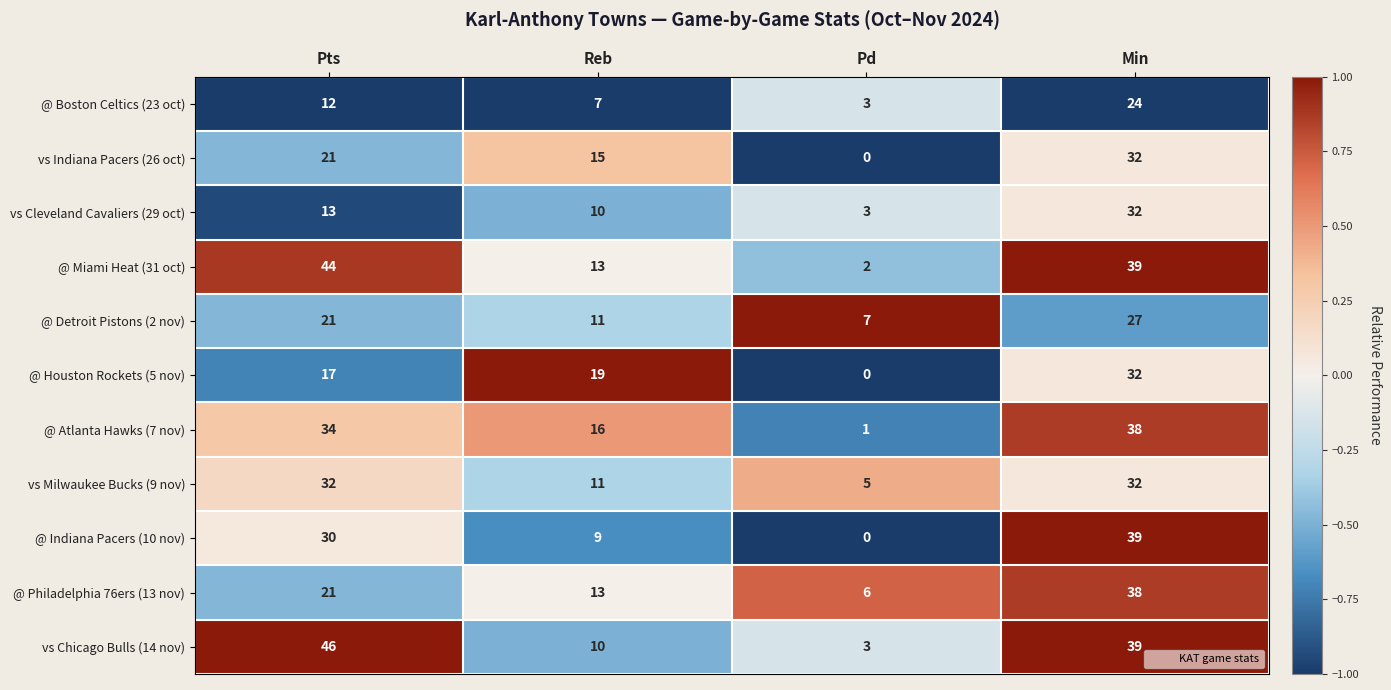

True or false: vs Milwaukee Bucks (9 nov) has a value of 32 at Pts.

True